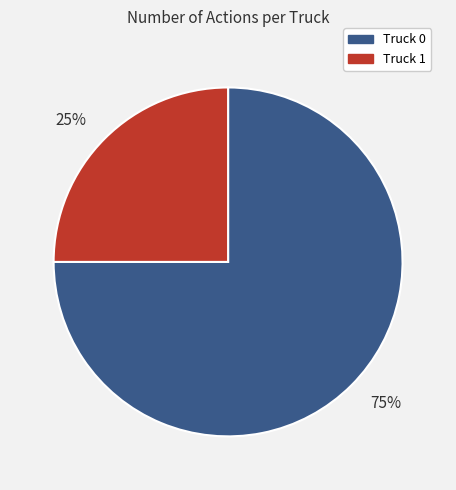

Which has a higher value, 75% or 25%?

75%